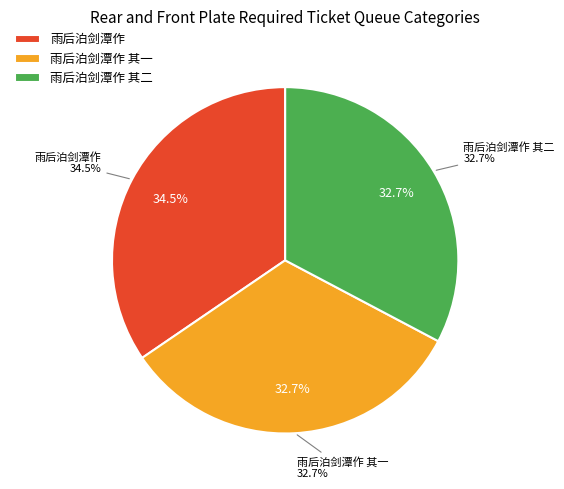

True or false: 雨后泊剑潭作 其二 accounts for 33% of the total.

True